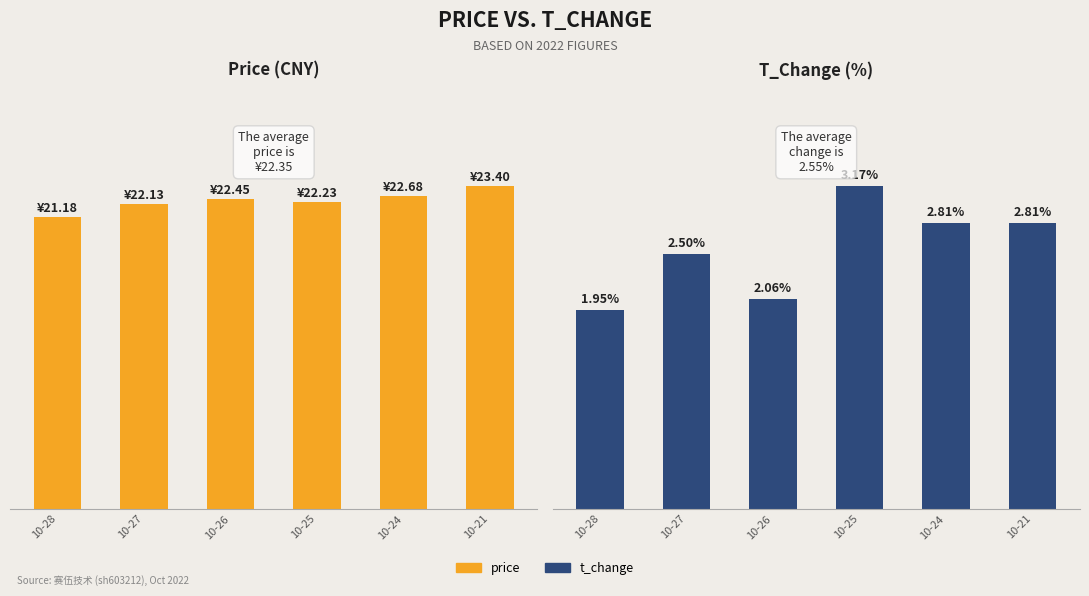

What is the value of the t_change bar at the 2nd from the left?

2.5